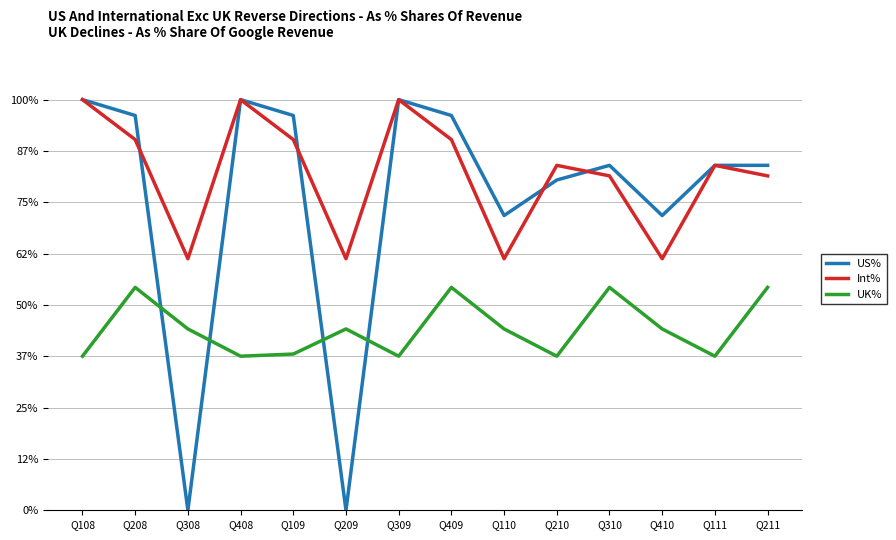

Which category has the lowest value in the US% series?

Q308